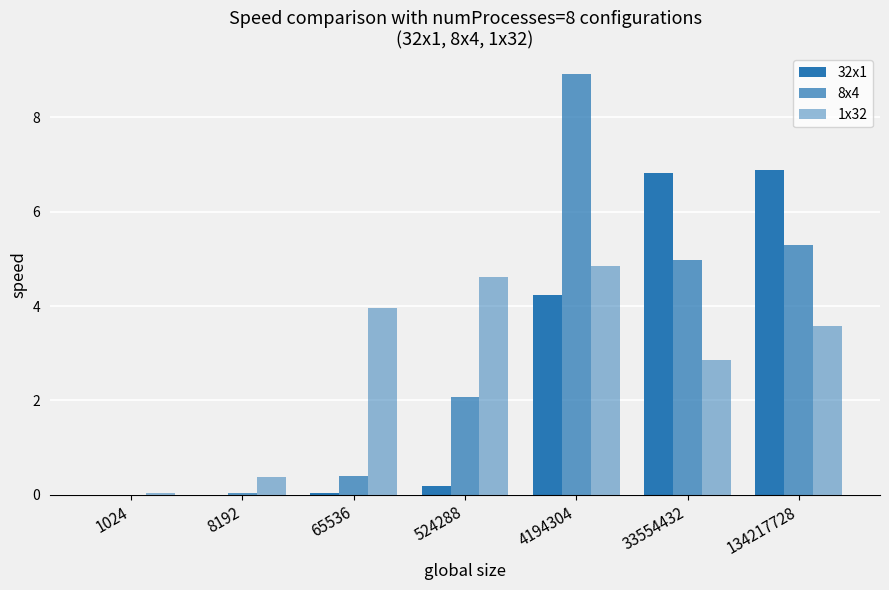

Does the chart contain stacked bars?

No